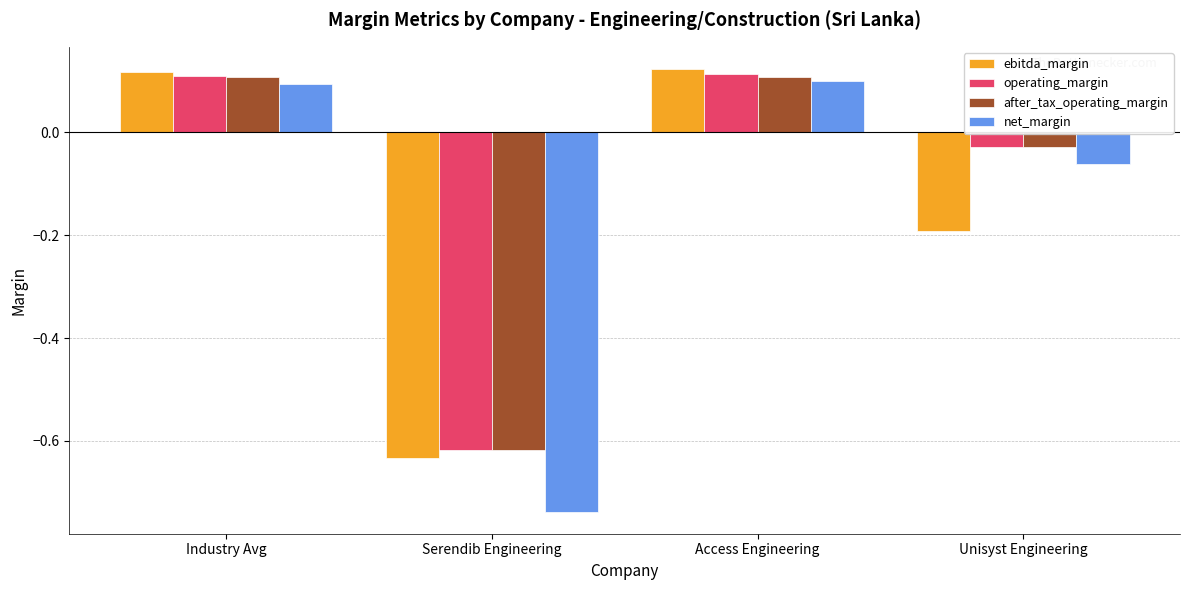

At which label does after_tax_operating_margin first exceed 0?

Industry Avg